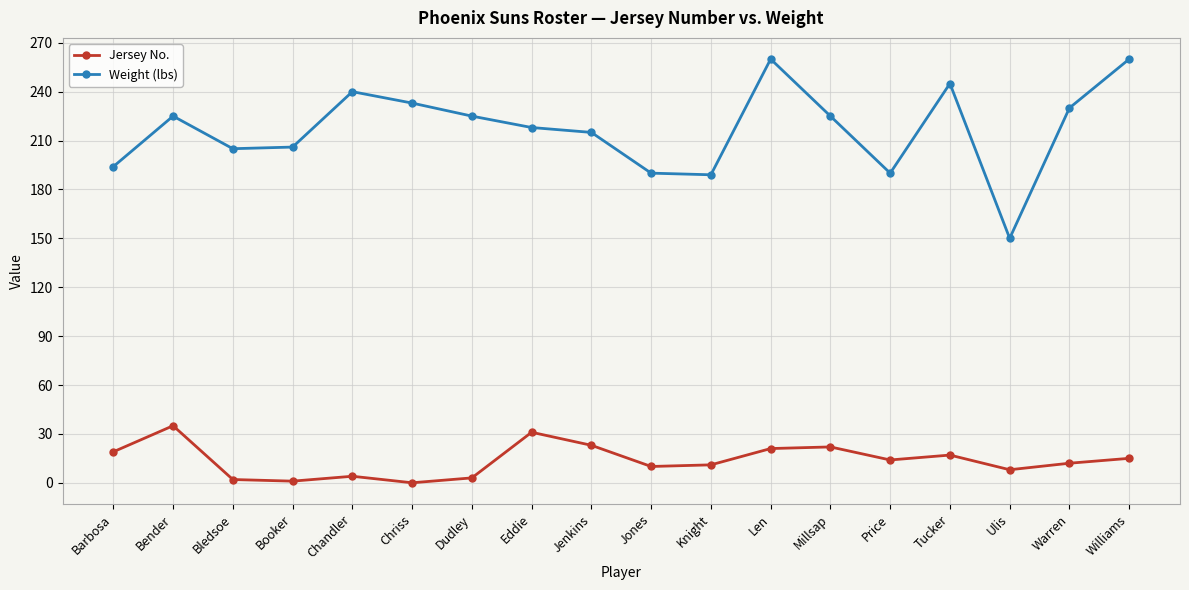

Where is the first local maximum for Weight (lbs)?

Bender